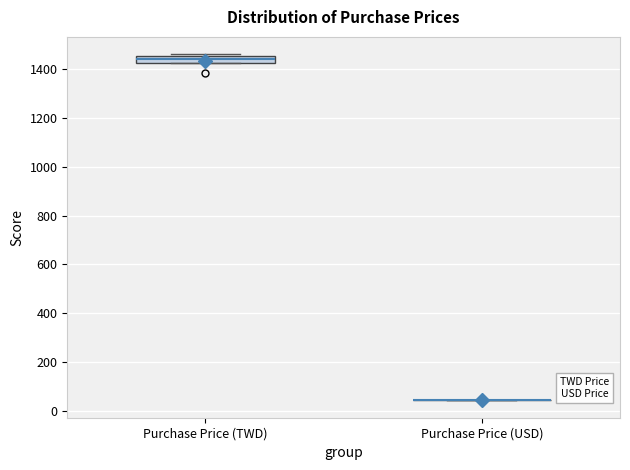

Which box is the tallest, from its lower edge to its upper edge?

Purchase Price (TWD)